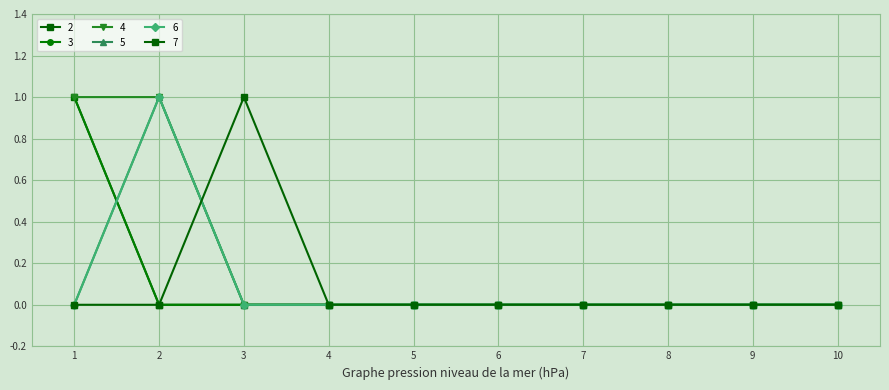

Is the value of 7 at 2 greater than the value of 6 at 7?

No